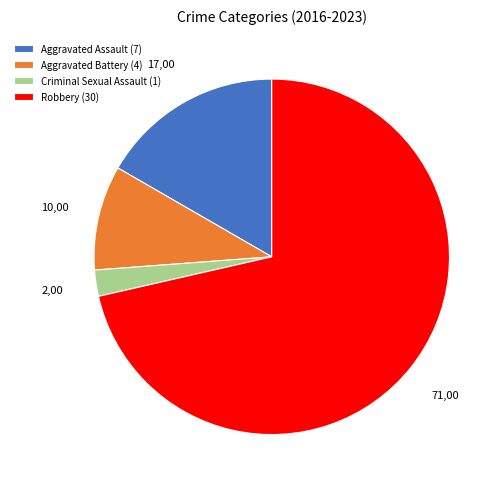

Is there a majority slice in this chart?

Yes